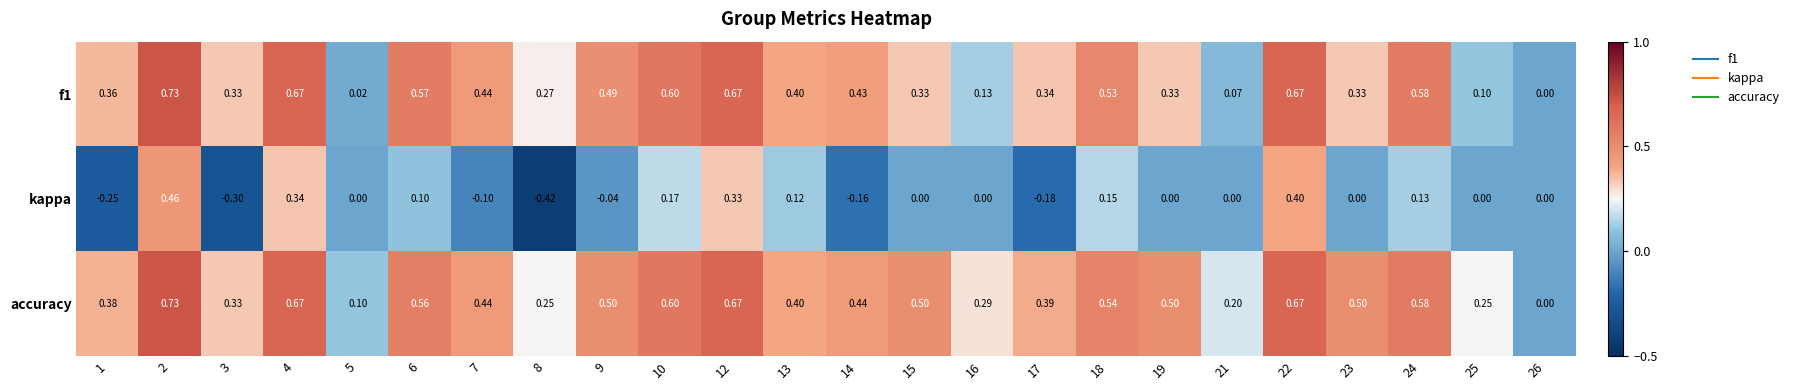

Which series changed the most between 12 and 17?

kappa